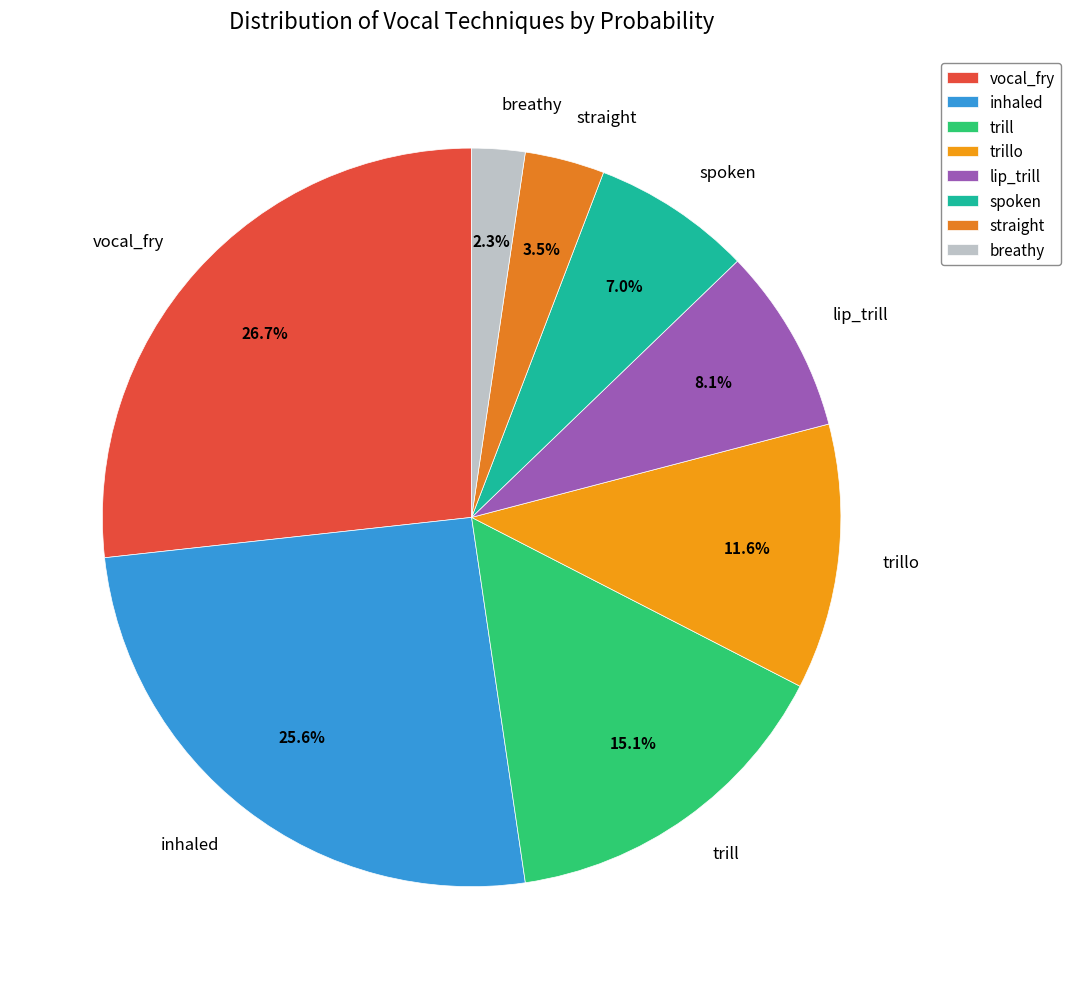

Which slice is the largest?

vocal_fry